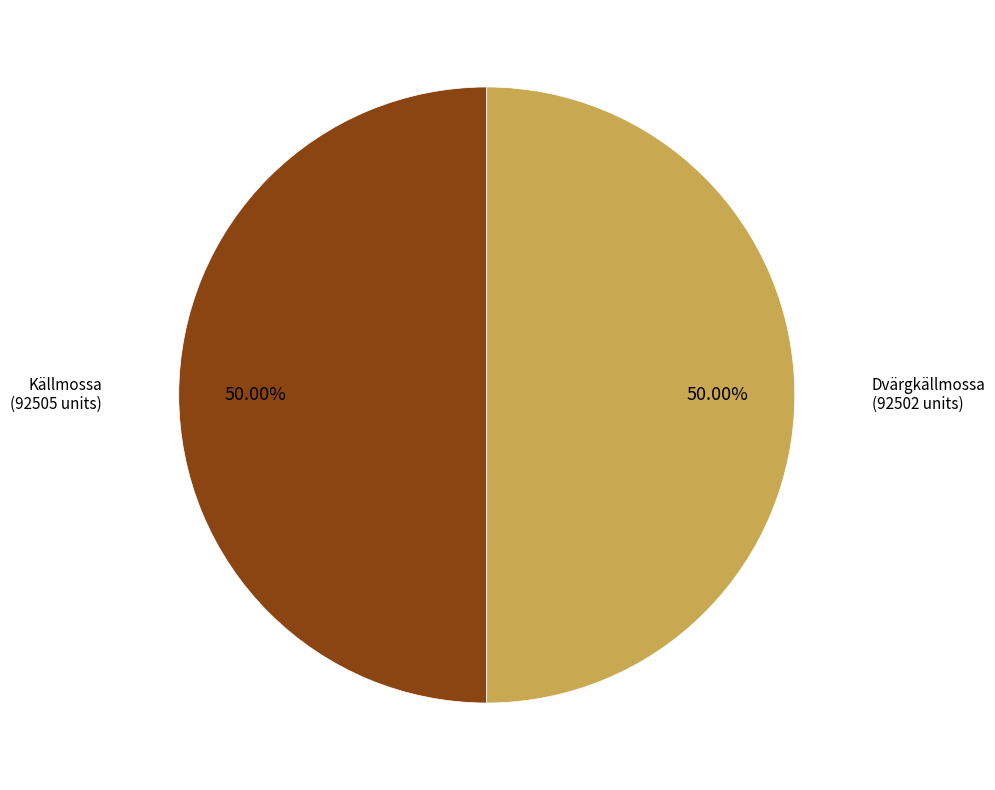

Count the number of slices in the pie.

2